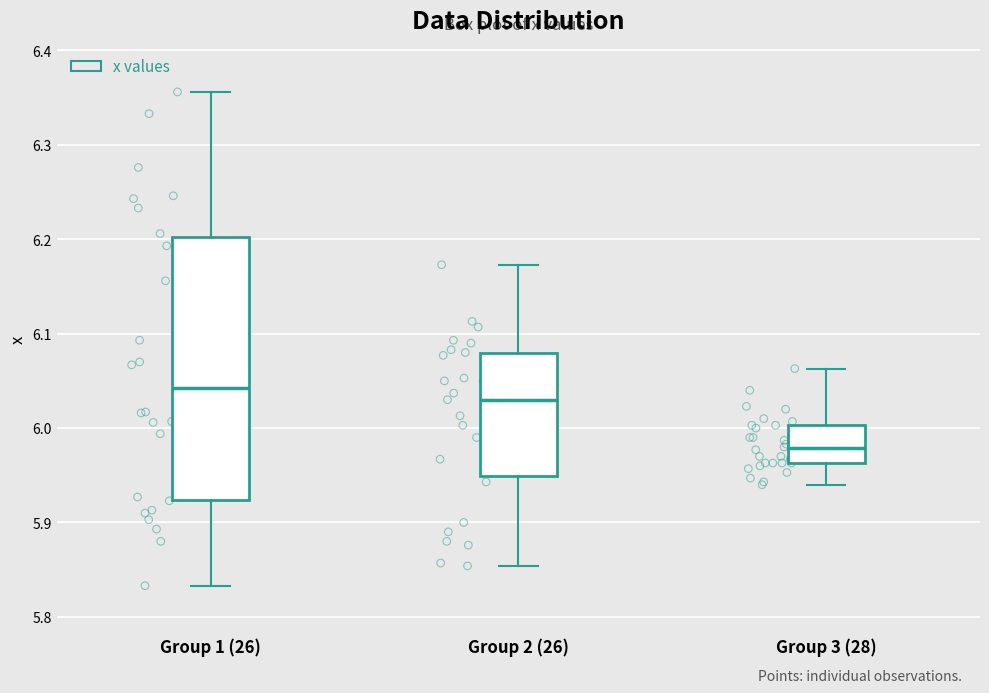

Reading left to right, read every box against the y-axis: the position of its median line, the range the box covers, and the ends of its whiskers. The values are not printed on the chart, so give them approximately, as read against the axis.

Group 1 (26): median 6.04, box 5.92 to 6.20, whiskers 5.83 to 6.36
Group 2 (26): median 6.03, box 5.95 to 6.08, whiskers 5.85 to 6.17
Group 3 (28): median 5.98, box 5.96 to 6.00, whiskers 5.94 to 6.06